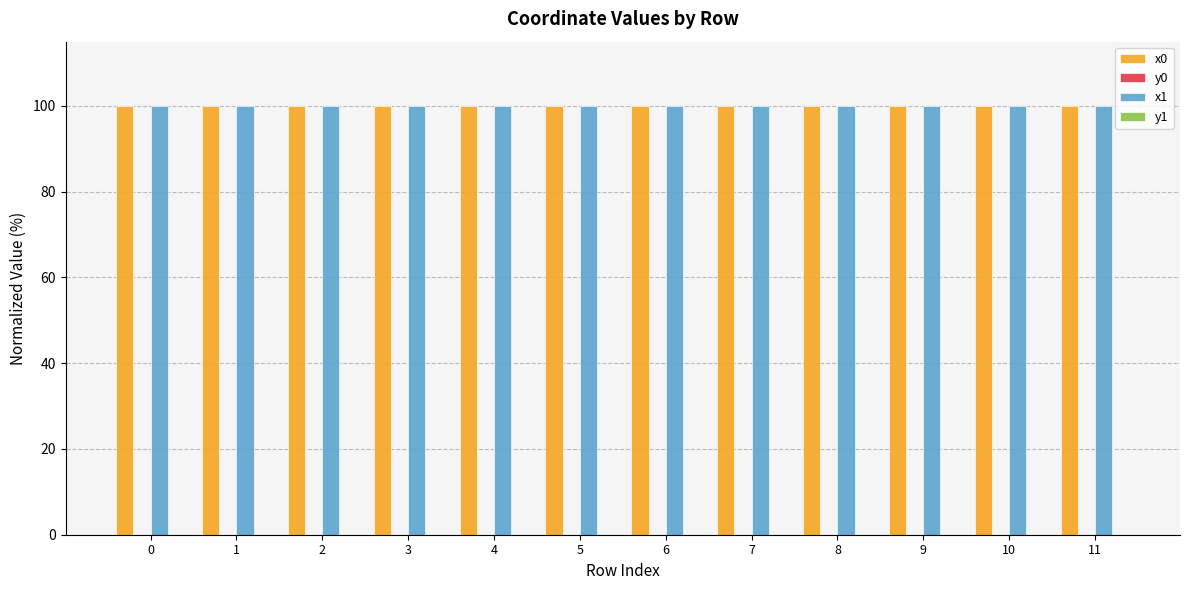

What is the maximum value shown in the chart?

100.0